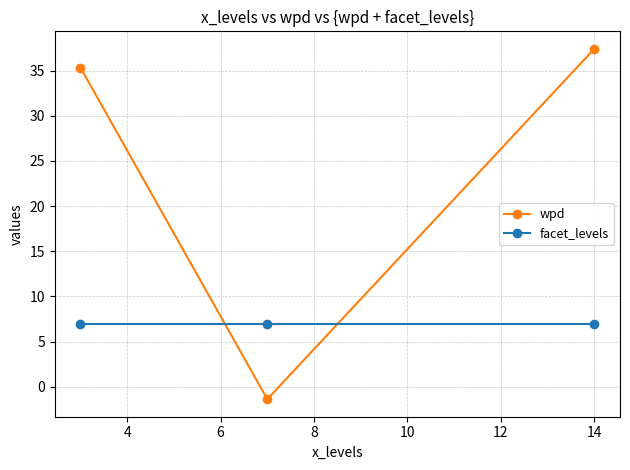

What is the sum of all facet_levels values?

21.0